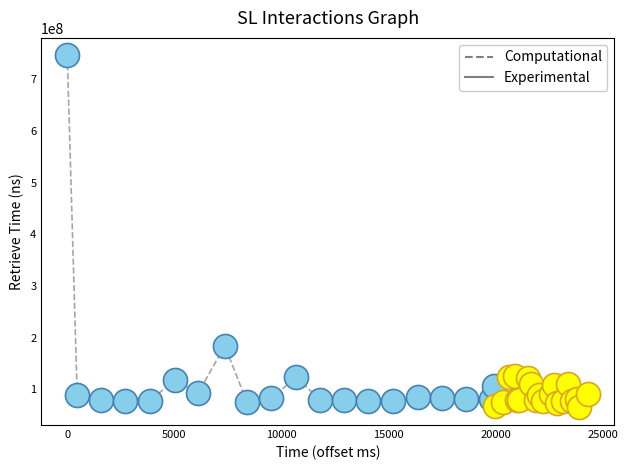

Which series reaches the maximum Y coordinate?

Computational